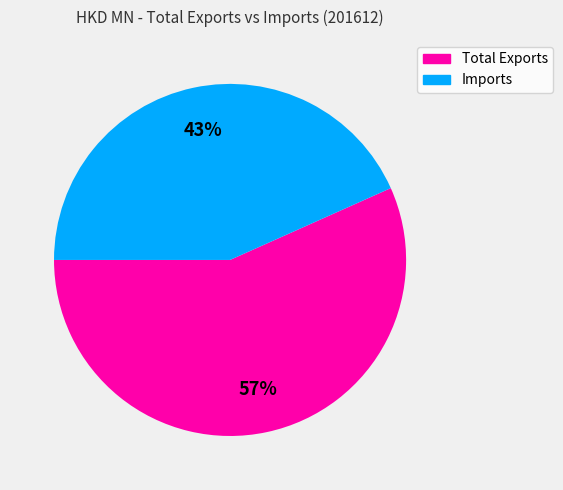

Rank the categories by value from lowest to highest.

Imports, Total Exports